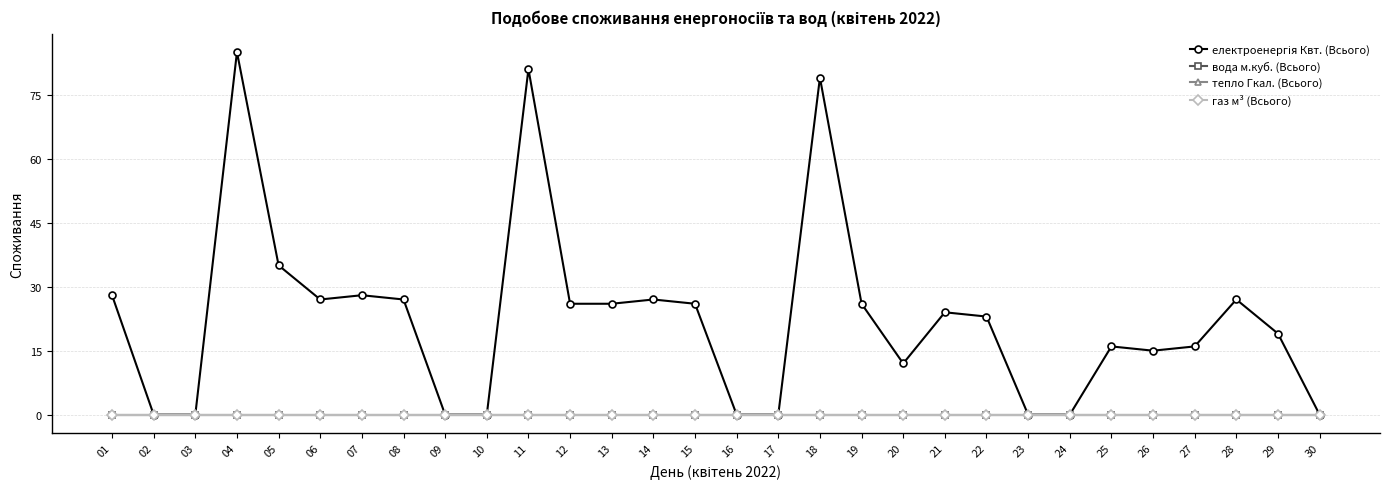

Does the chart have visible grid lines?

Yes